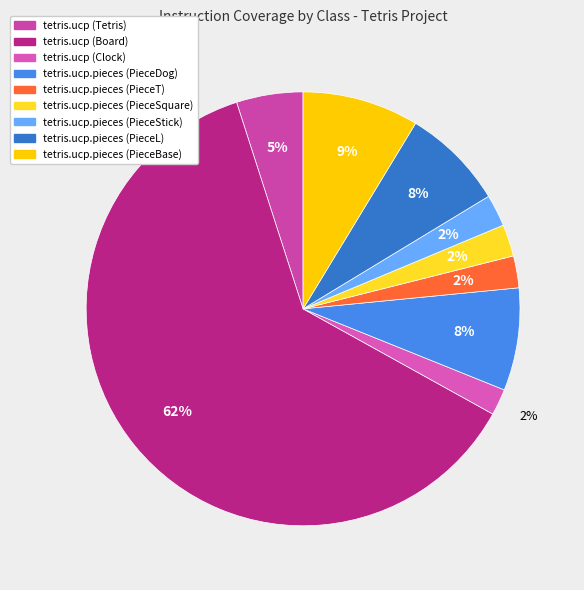

To the nearest percent, what percentage of the pie is tetris.ucp.pieces (PieceBase)?

9%